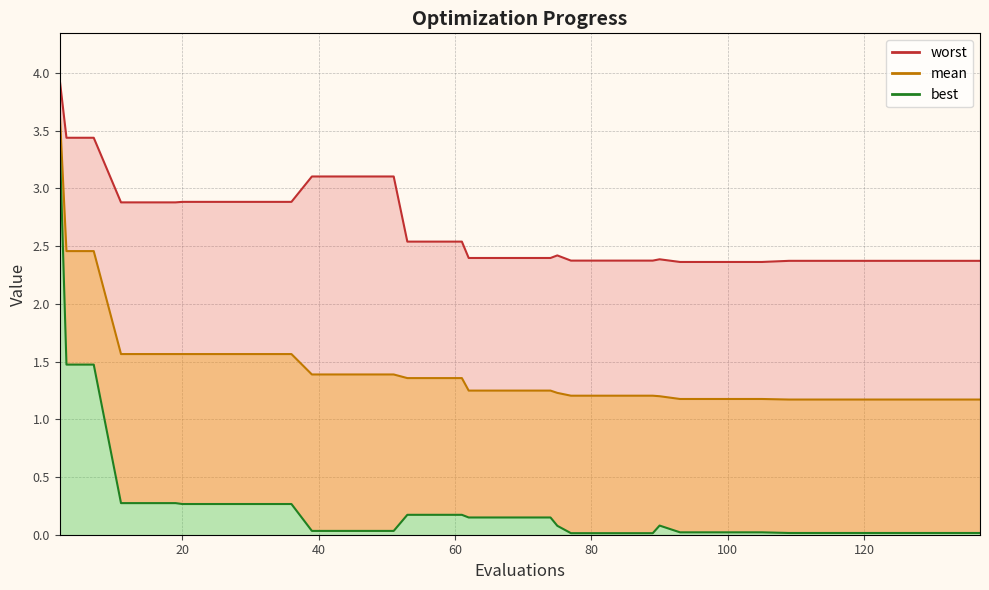

What is the difference between the worst values at 36 and 66?

0.5